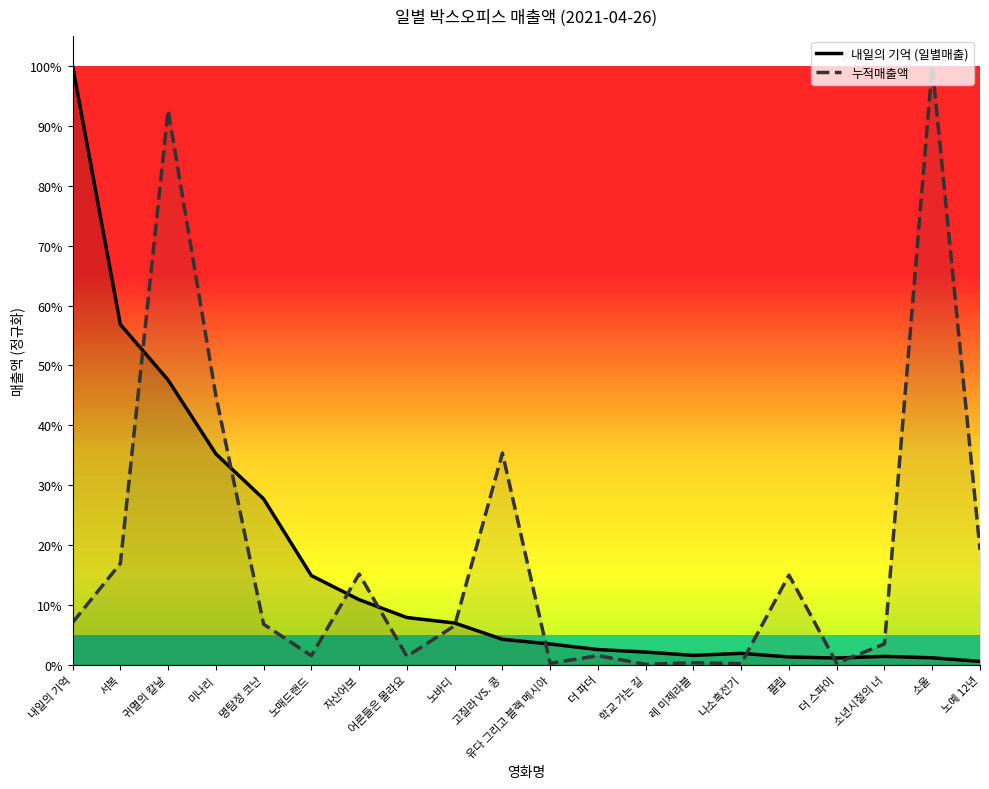

What is the spread (max minus min) of values at 미나리?

0.1